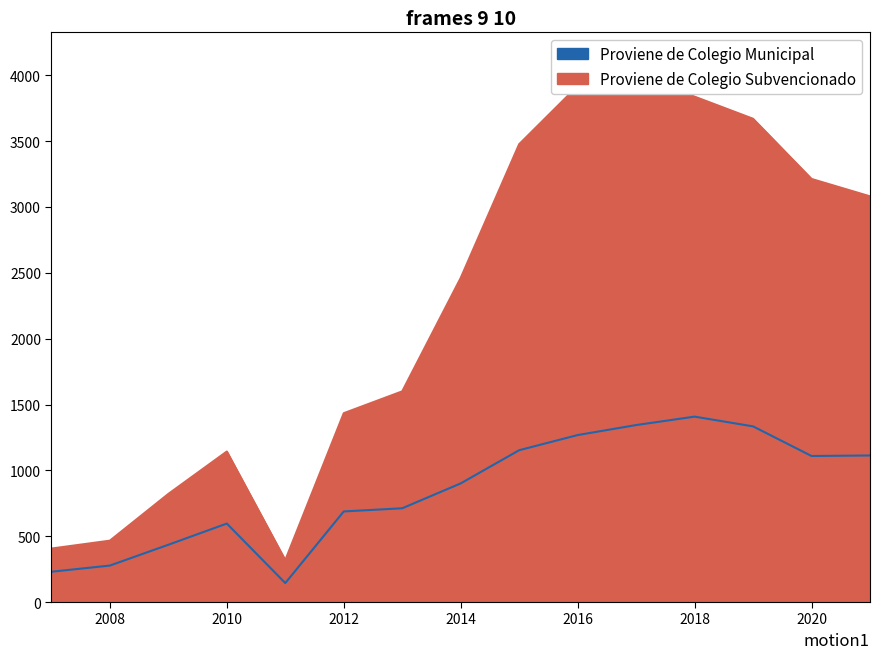

True or false: Proviene de Colegio Subvencionado has a value of 1600 at 2013.

True